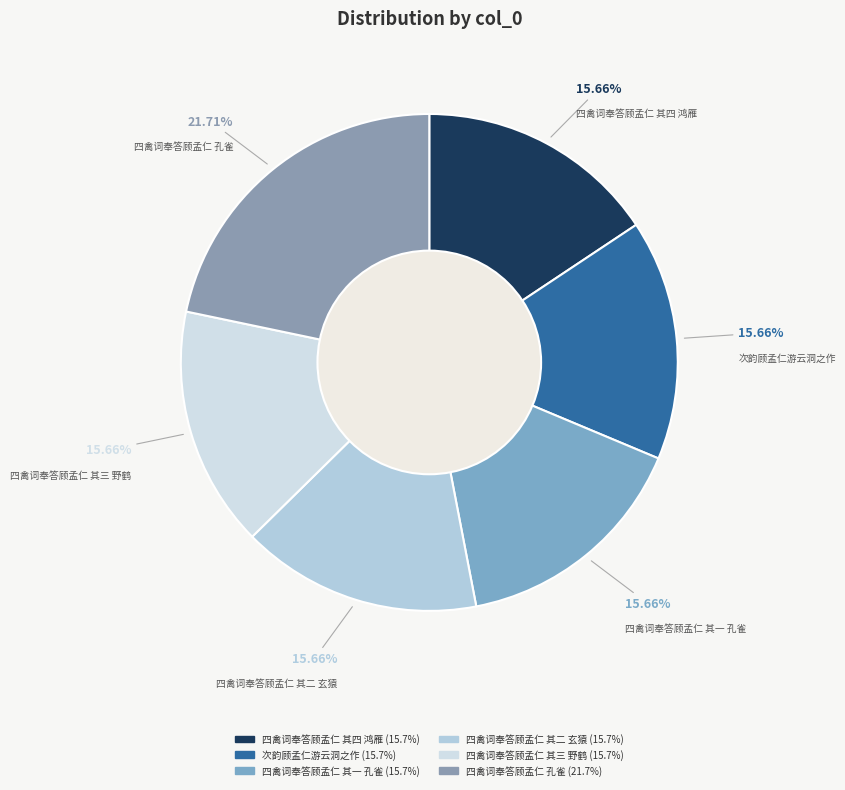

True or false: 四禽词奉答顾孟仁 其三 野鹤 accounts for 27% of the total.

False